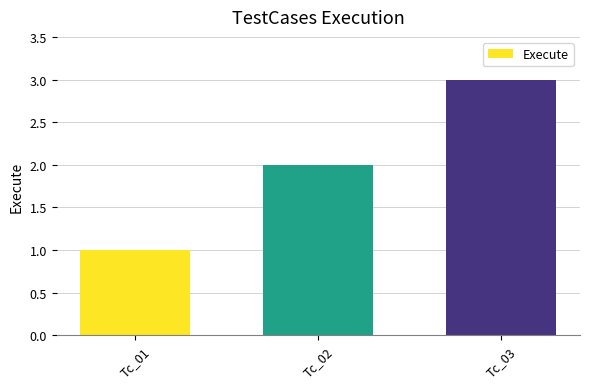

Does the chart contain any negative values?

No